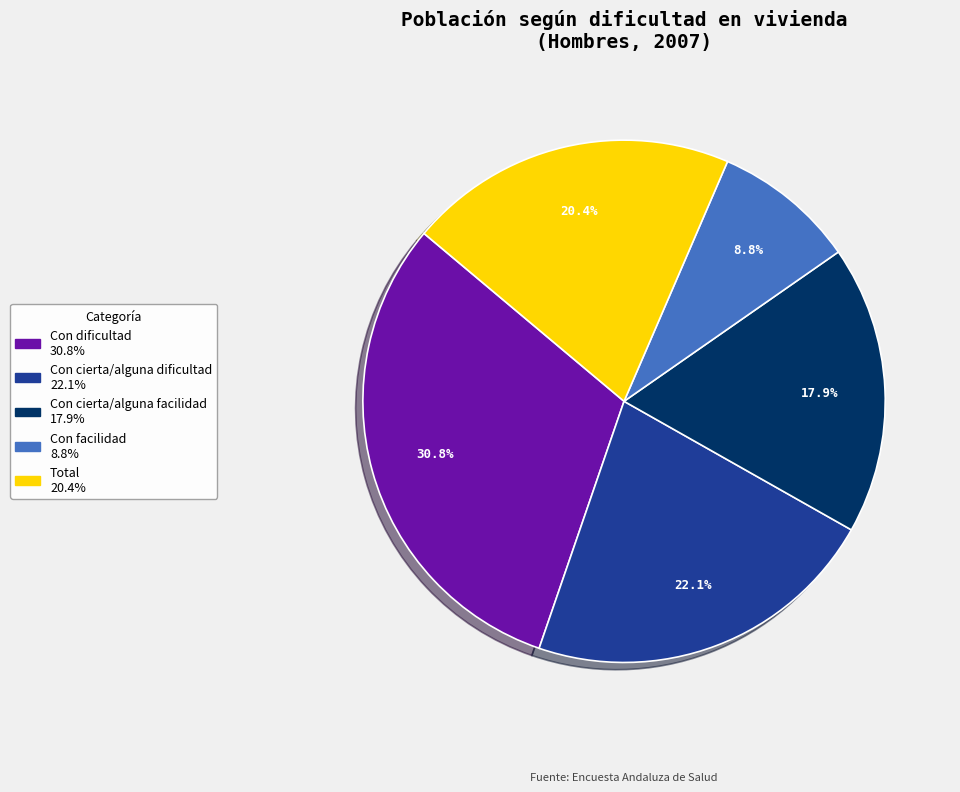

What is the smallest slice in the pie chart?

Con facilidad